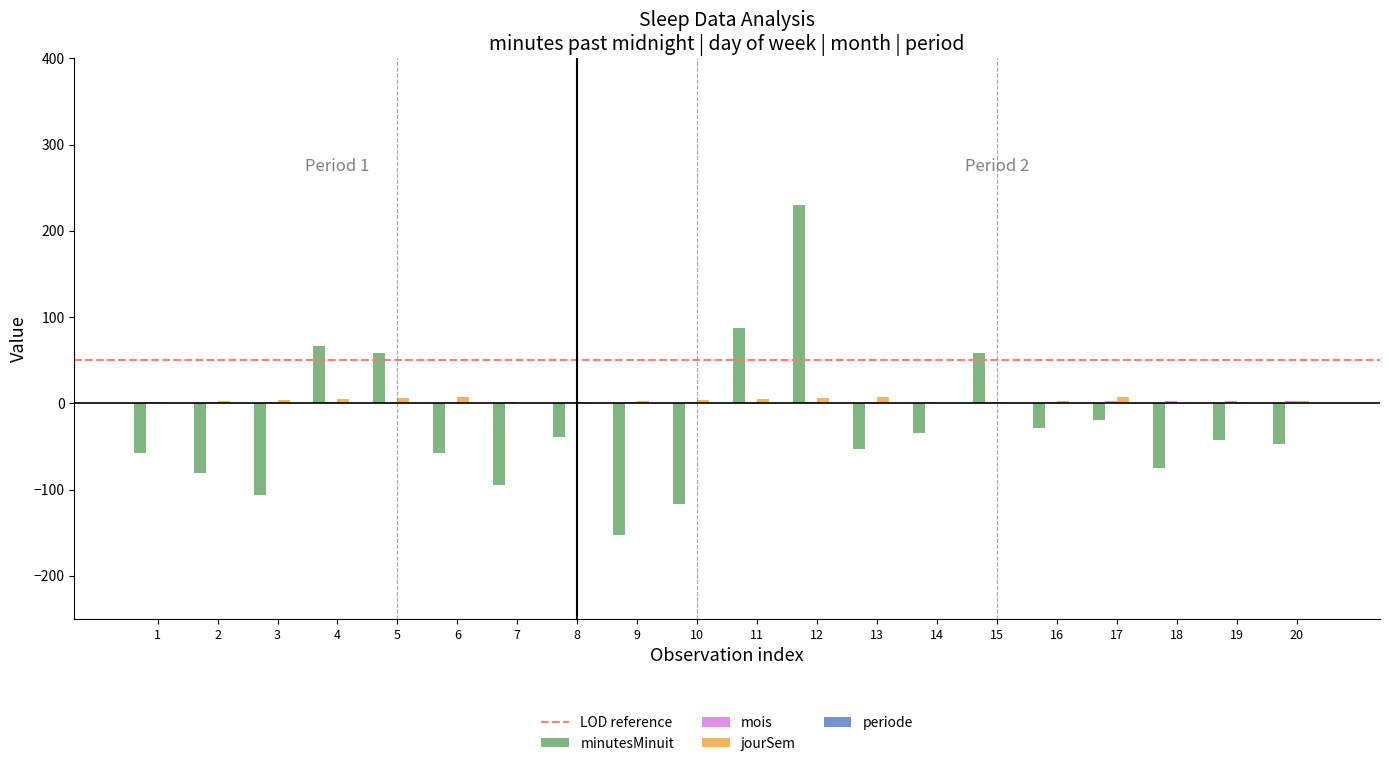

What is the maximum value for minutesMinuit?

230